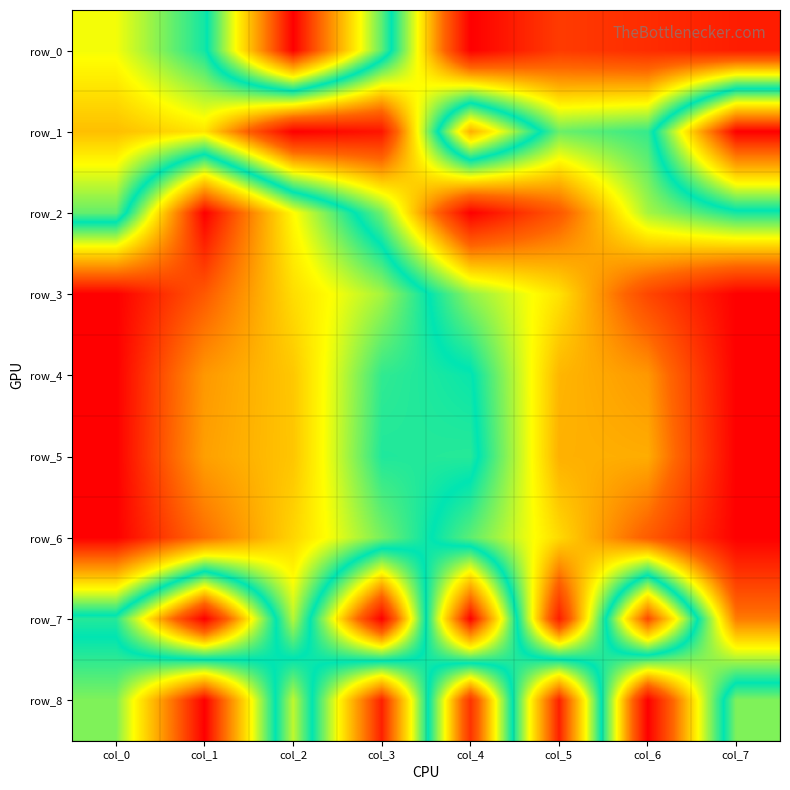

The row_2 series shows 0.6 at col_3. True or false?

True